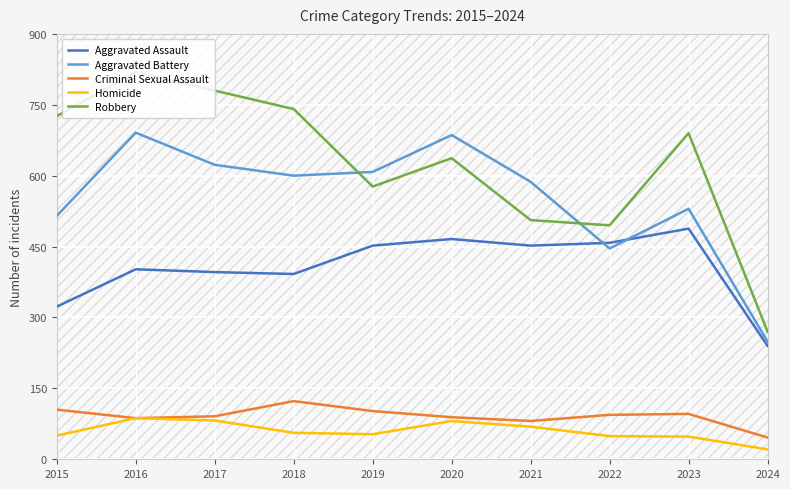

True or false: Aggravated Battery and Aggravated Assault intersect in this chart.

True